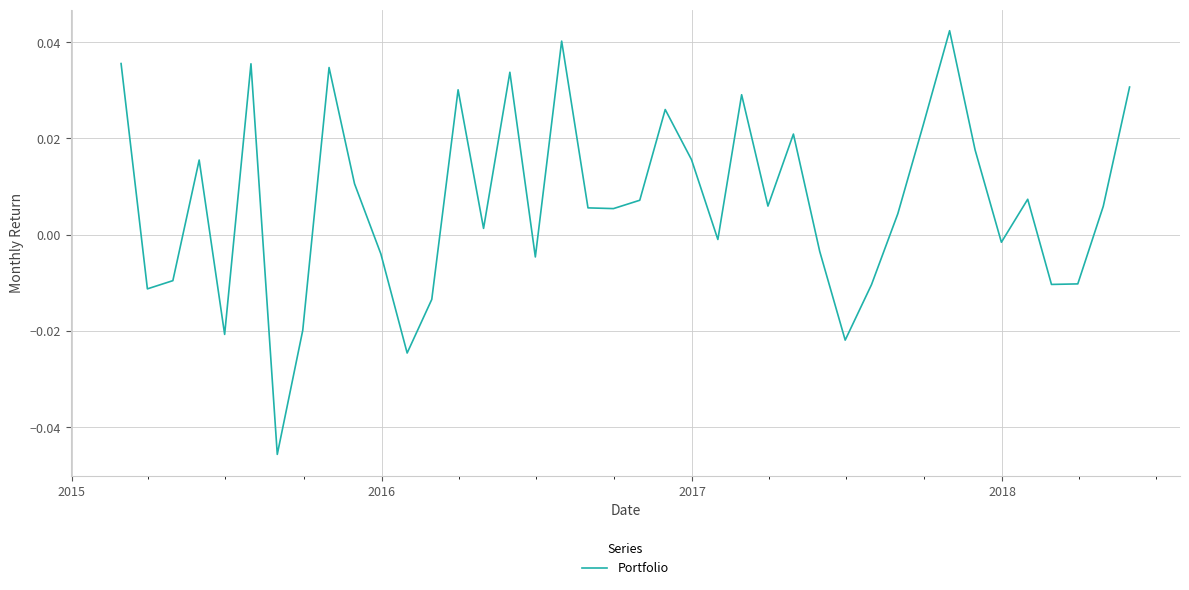

Does the chart display data point markers on the line(s)?

No